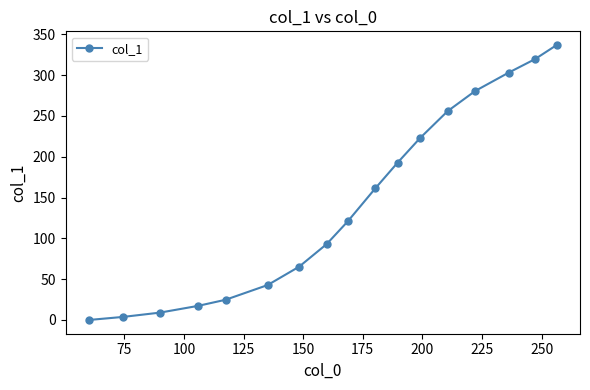

How many data points are less than 120?

8